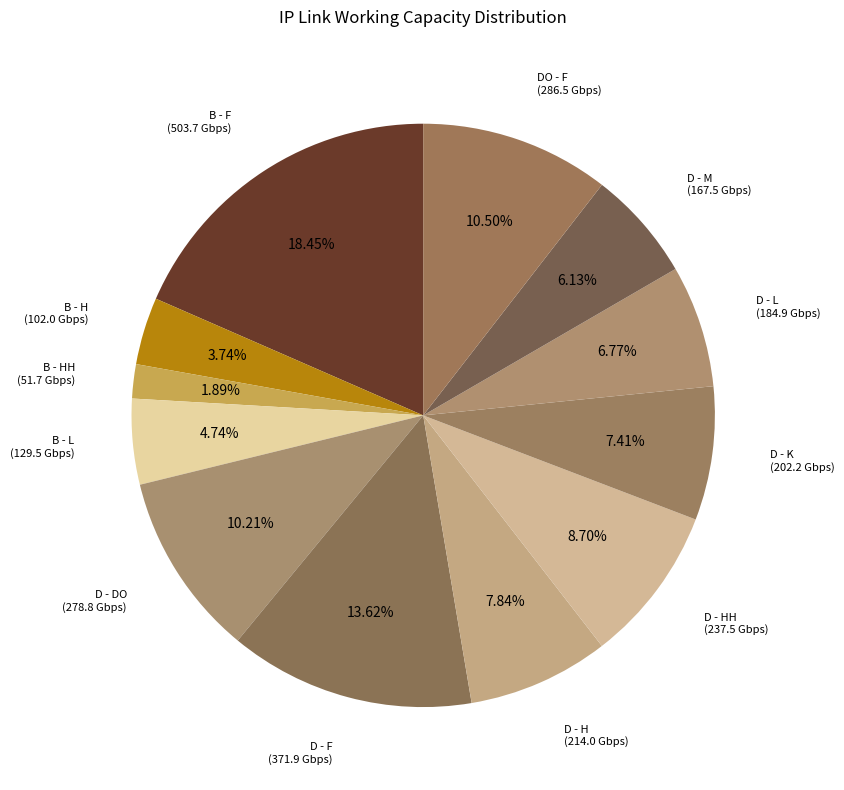

The D - DO slice represents 18% of the pie. True or false?

False